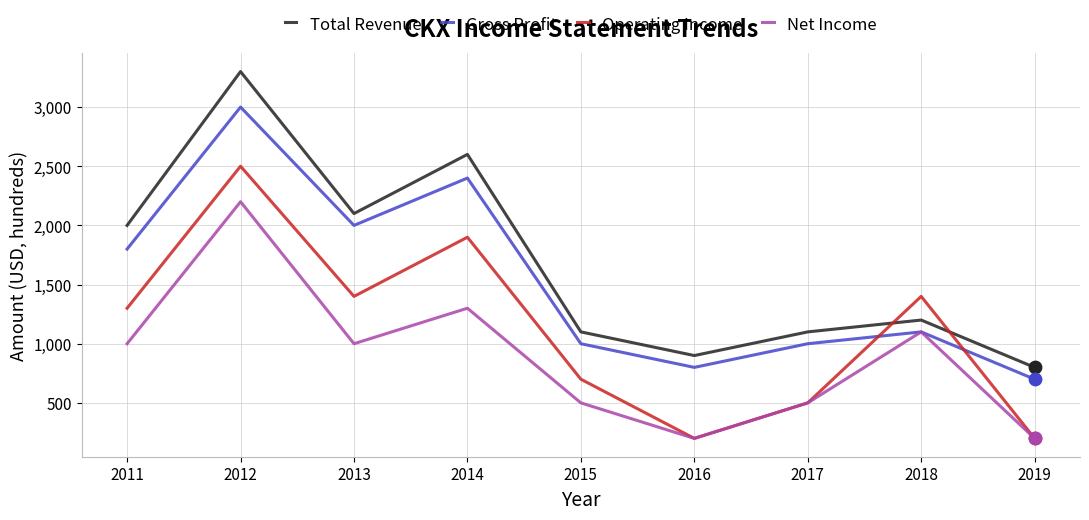

Is the value of Gross Profit at 2015 greater than the value of Net Income at 2018?

No